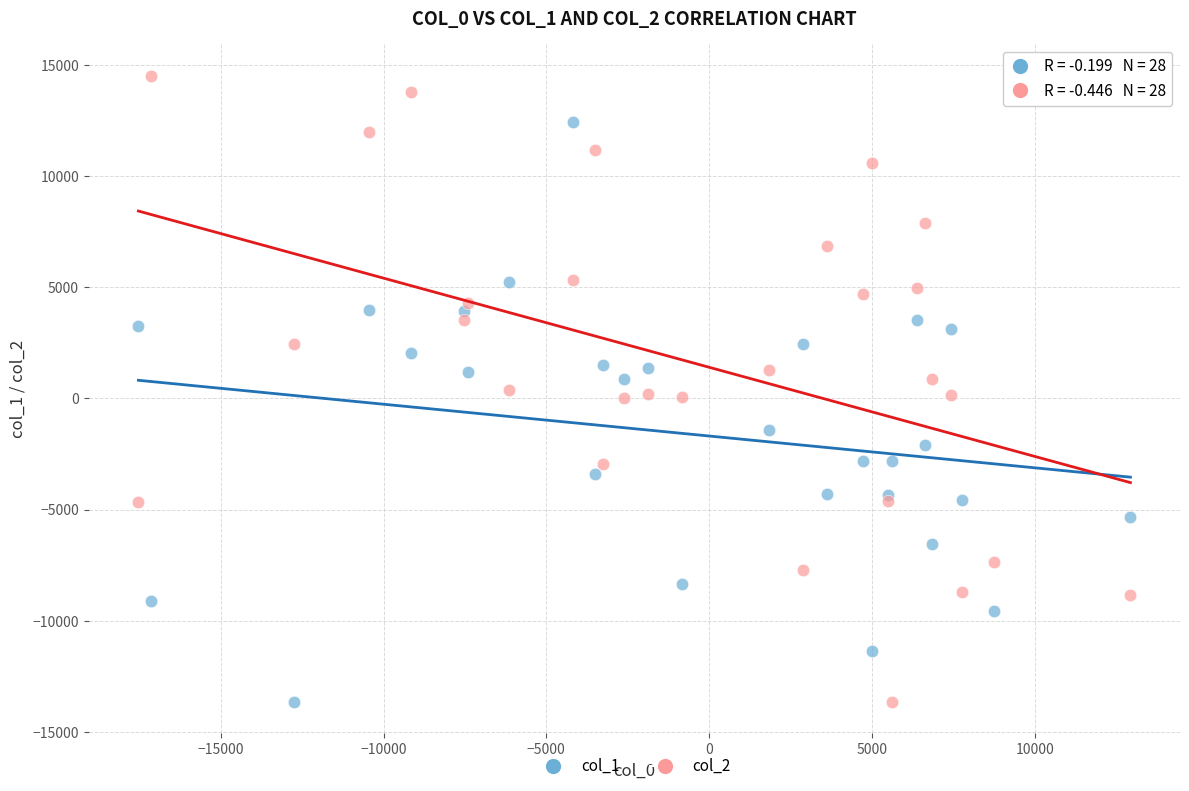

What are all the series names shown in the legend?

col_1, col_2